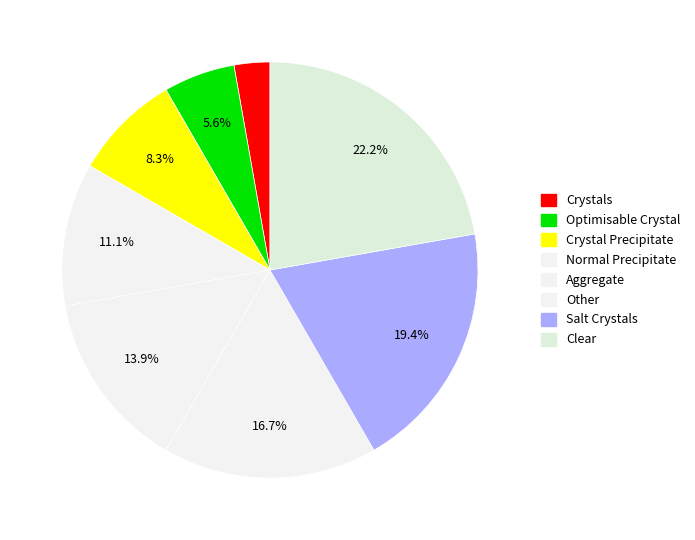

Is there a majority slice in this chart?

No